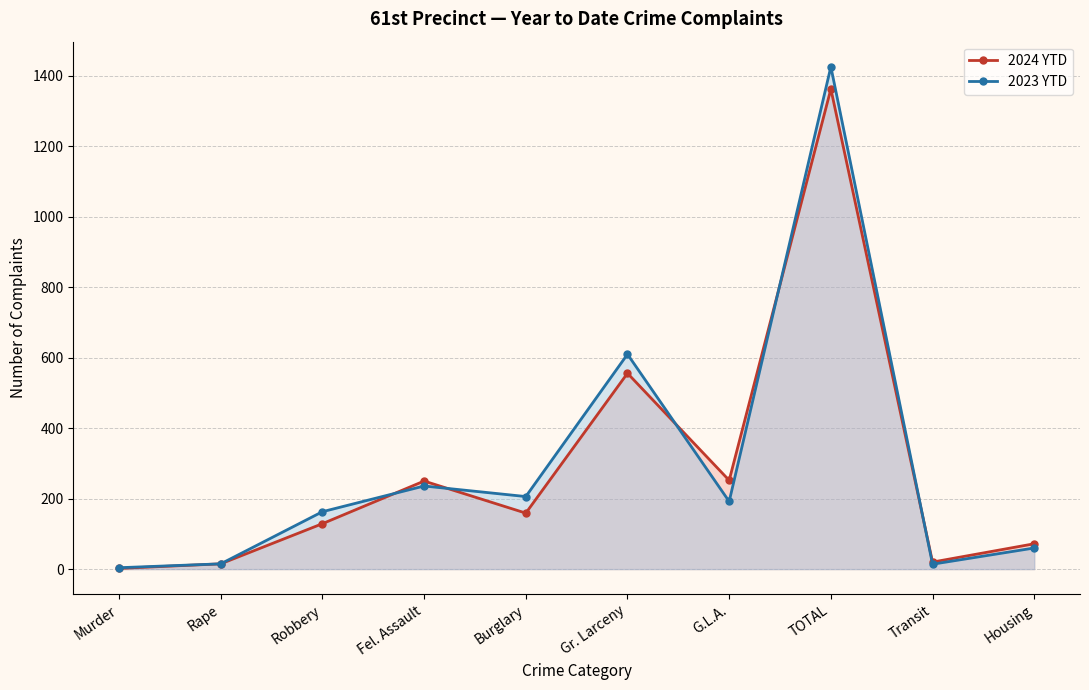

At how many categories does at least one series exceed 1212?

1